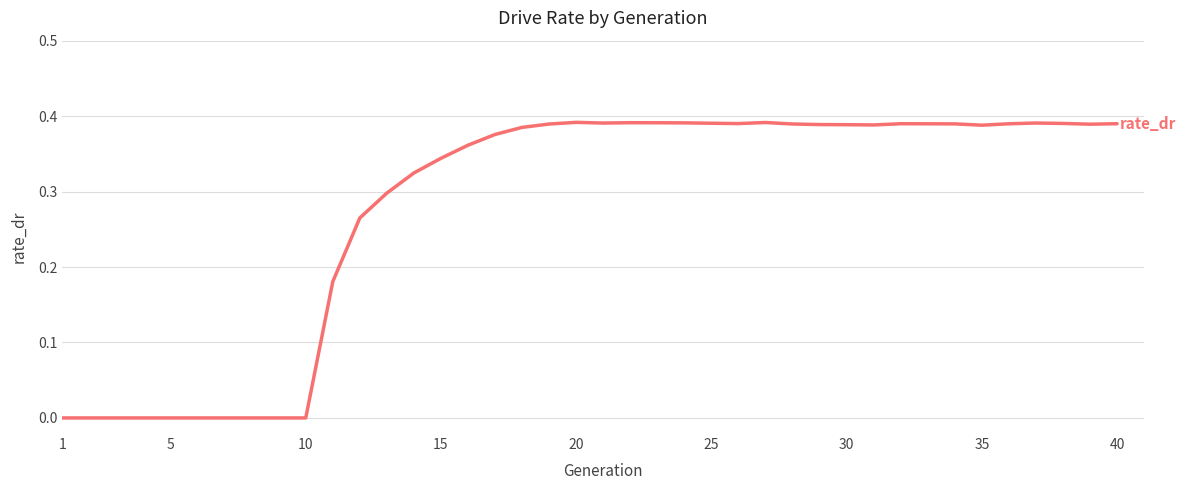

True or false: the data has more than 1 interior local peaks.

True